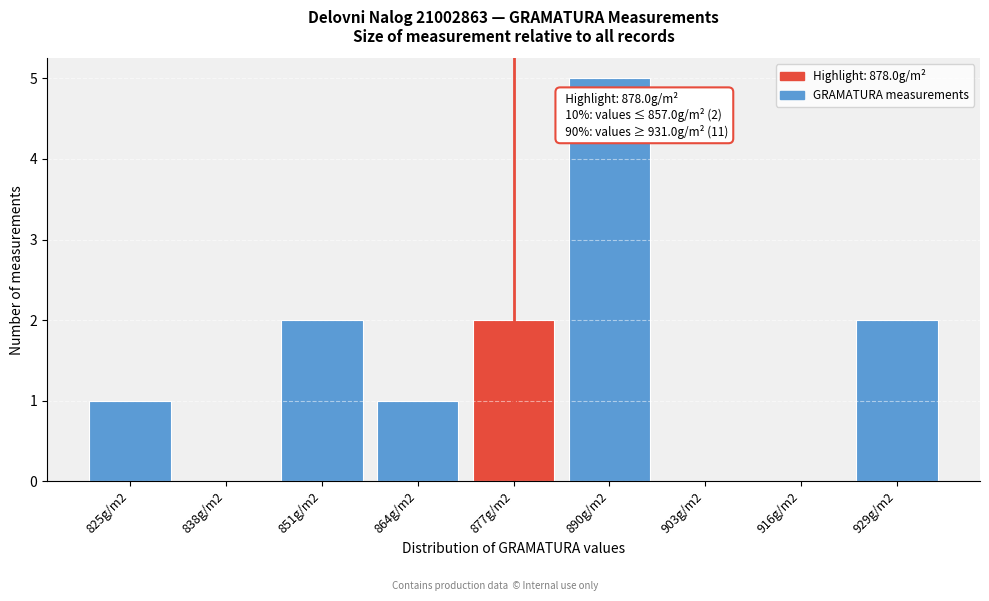

Reading left to right, what are all the values shown in this chart?

825g/m2=1	838g/m2=0	851g/m2=2	864g/m2=1	877g/m2=2	890g/m2=5	903g/m2=0	916g/m2=0	929g/m2=2